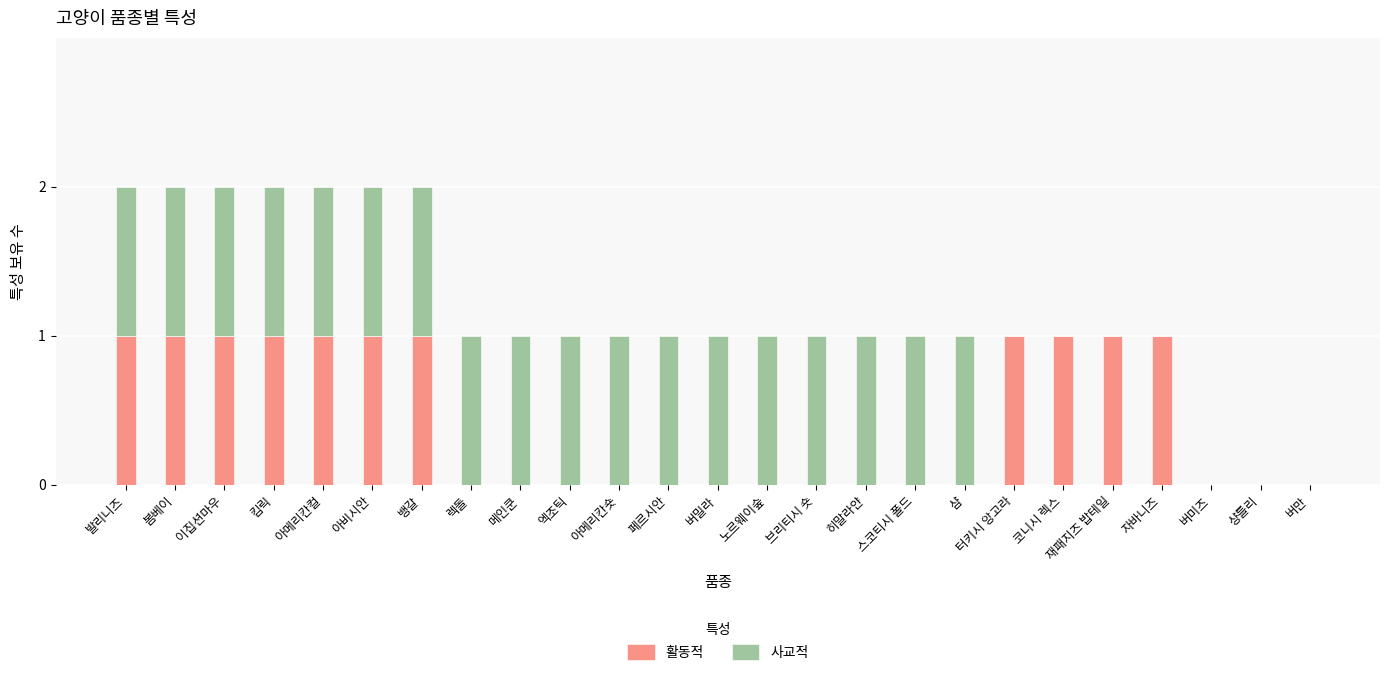

Does the chart contain stacked bars?

Yes